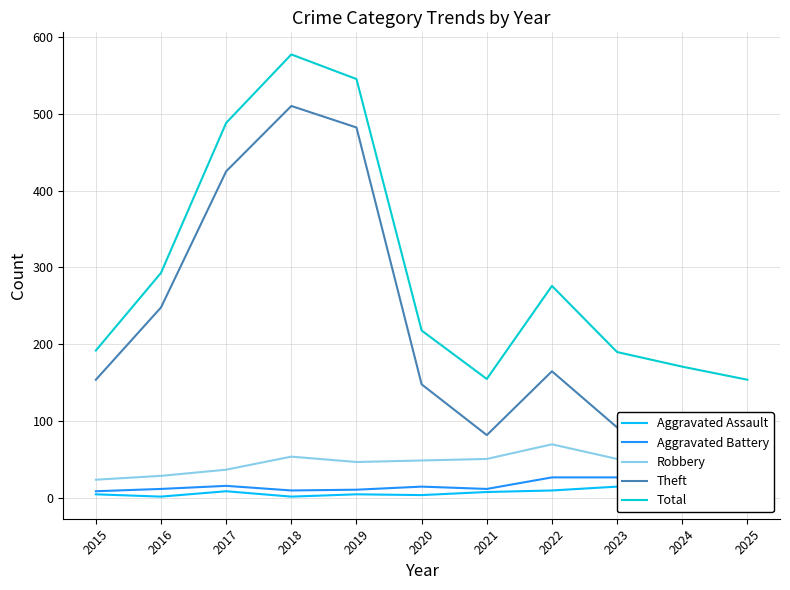

Which series has the largest total across all categories?

Total